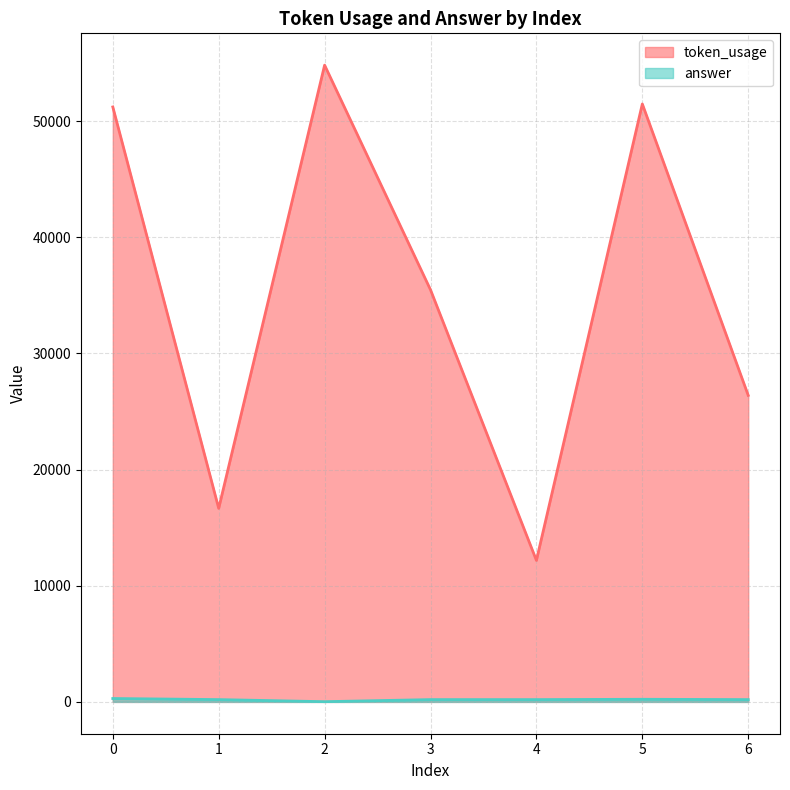

What is the total value across all series at 2?

54835